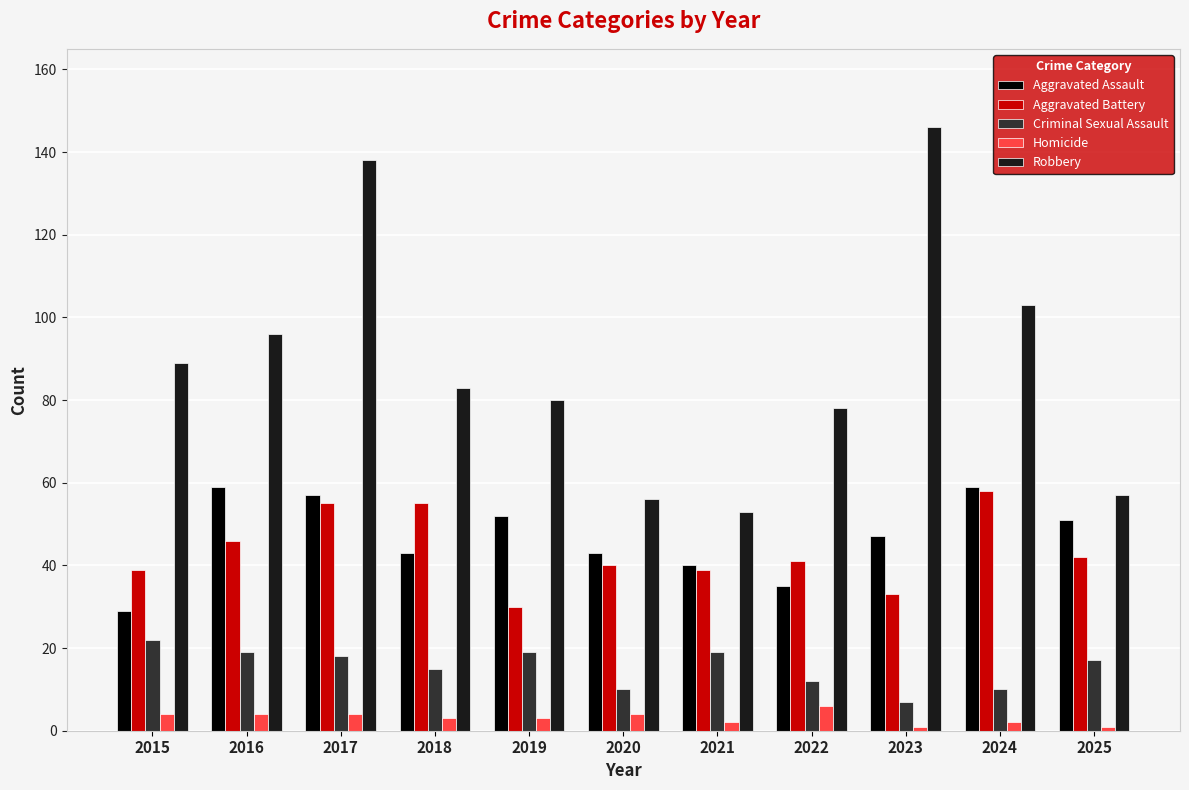

Reading right to left, list all the values displayed in this chart.

Aggravated Assault: 2025=51	2024=59	2023=47	2022=35	2021=40	2020=43	2019=52	2018=43	2017=57	2016=59	2015=29
Aggravated Battery: 2025=42	2024=58	2023=33	2022=41	2021=39	2020=40	2019=30	2018=55	2017=55	2016=46	2015=39
Criminal Sexual Assault: 2025=17	2024=10	2023=7	2022=12	2021=19	2020=10	2019=19	2018=15	2017=18	2016=19	2015=22
Homicide: 2025=1	2024=2	2023=1	2022=6	2021=2	2020=4	2019=3	2018=3	2017=4	2016=4	2015=4
Robbery: 2025=57	2024=103	2023=146	2022=78	2021=53	2020=56	2019=80	2018=83	2017=138	2016=96	2015=89